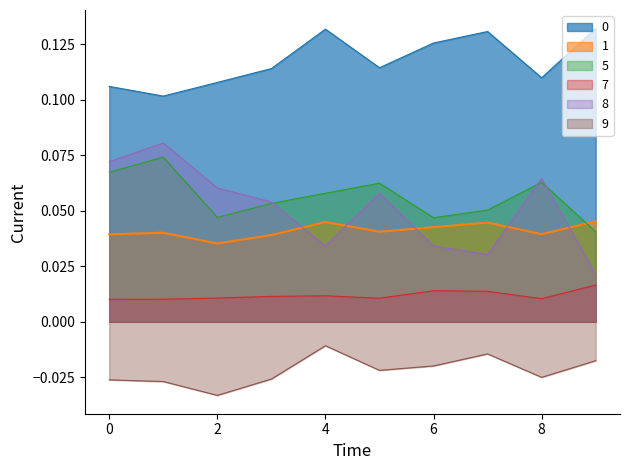

True or false: 8 has a value of 0.0 at 1.

False